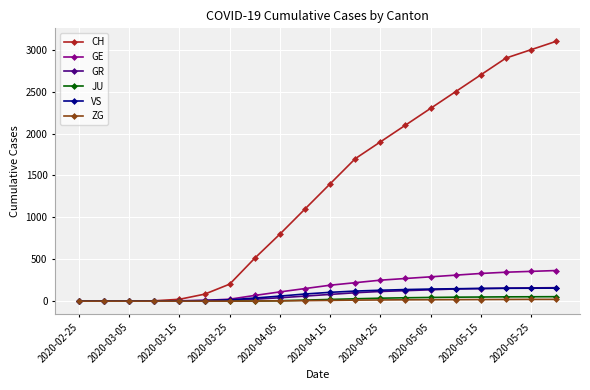

How many distinct data groups are displayed?

6